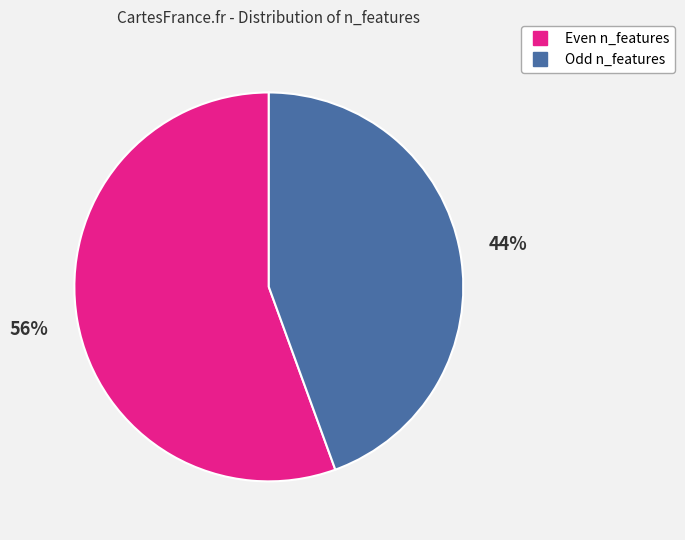

Is there any slice that represents more than half of the pie?

Yes